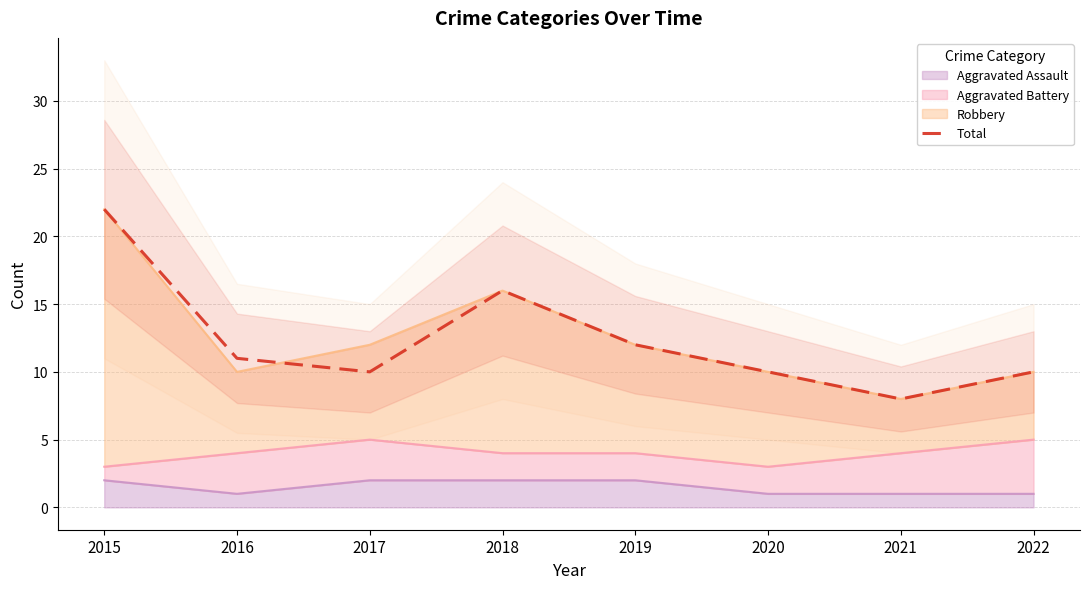

List the labels in order of value, largest first.

2015, 2018, 2019, 2016, 2017, 2020, 2022, 2021